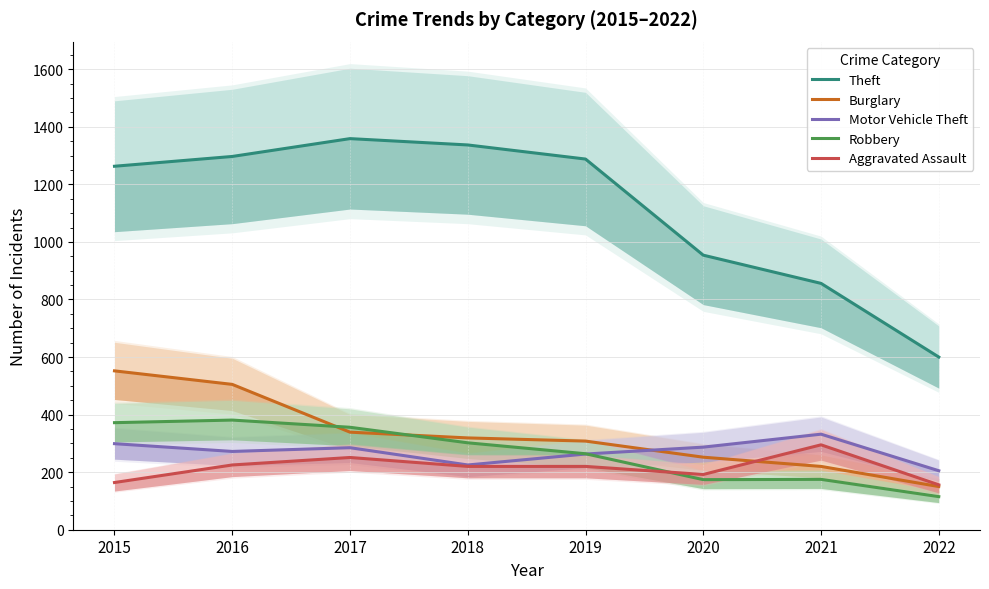

What is the sum of the Robbery values at 2019 and 2017?

620